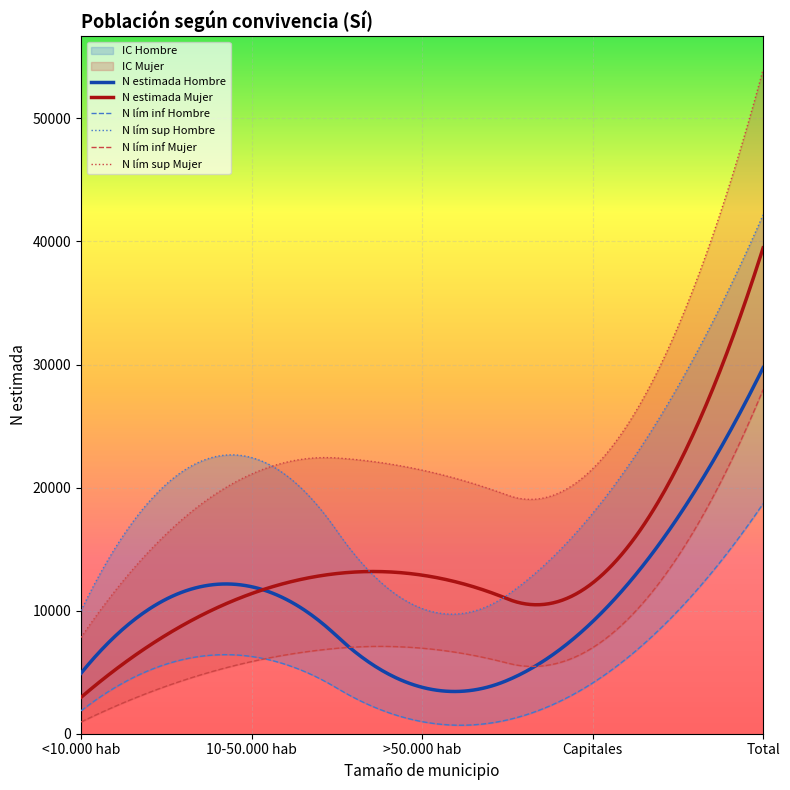

What is the value of the N estimada Hombre point at the 2nd from the left?

11944